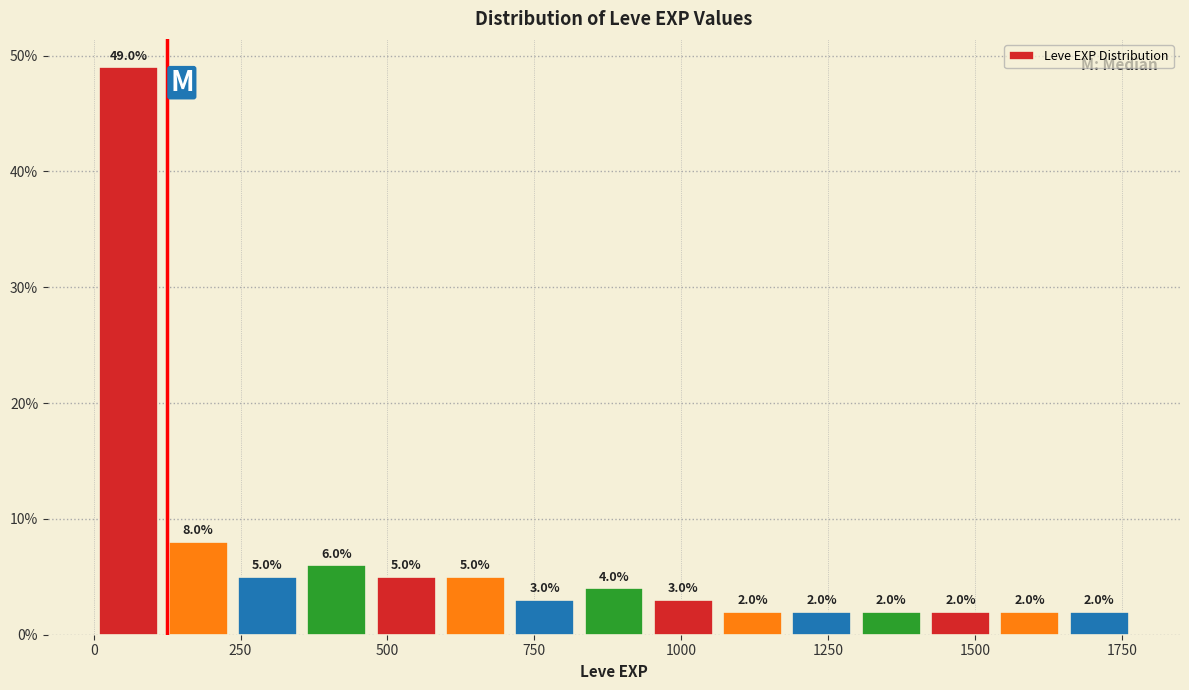

Read against the x-axis, roughly where is the centre of the tallest bar?

50